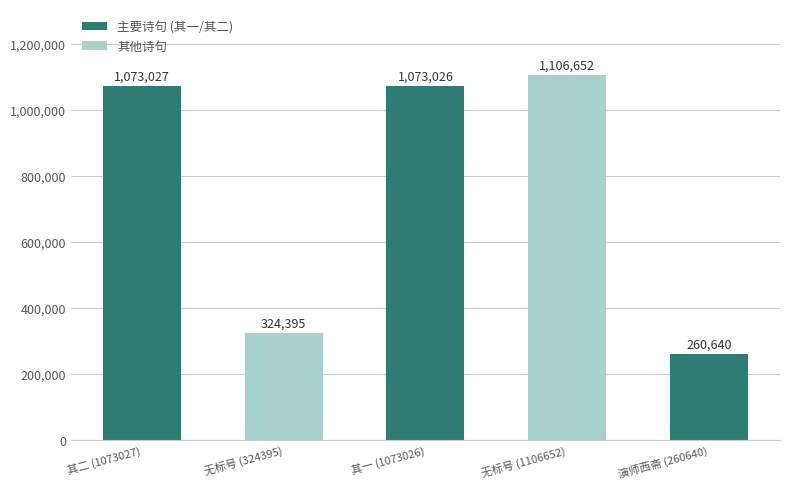

What is the label of the 4th bar from the left?

无标号 (1106652)